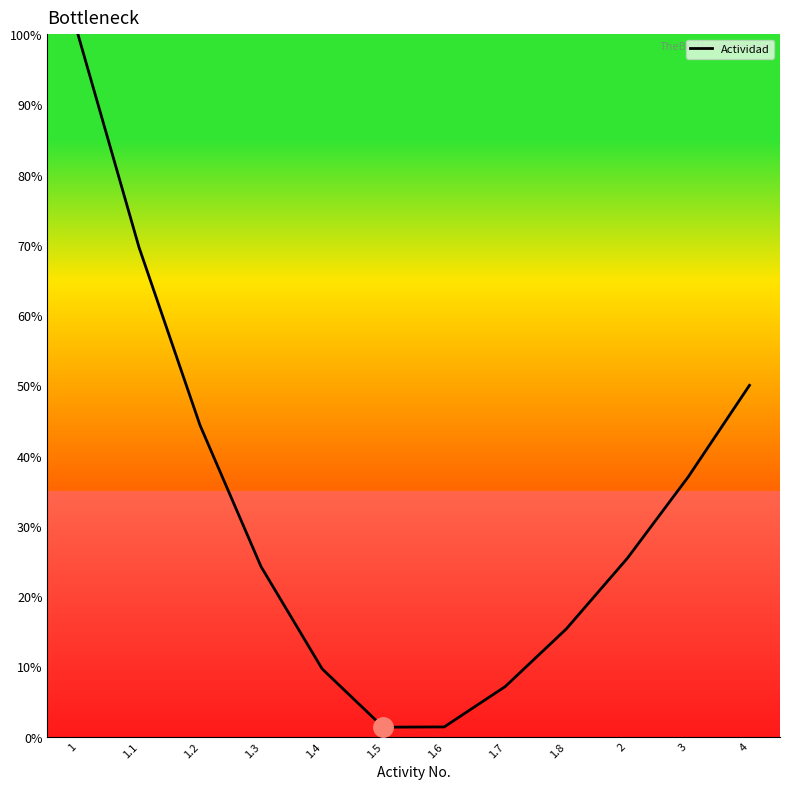

What is the change in value from 1.1 to 1.2?

-25.4